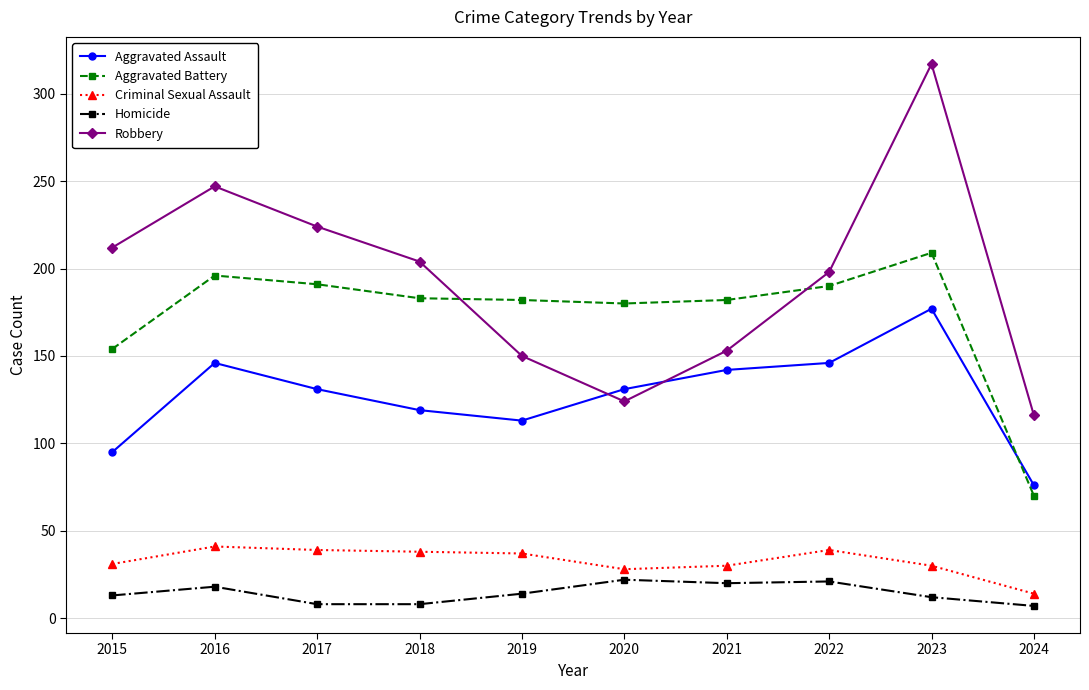

What is the difference between the second highest and second lowest values in the Criminal Sexual Assault series?

11